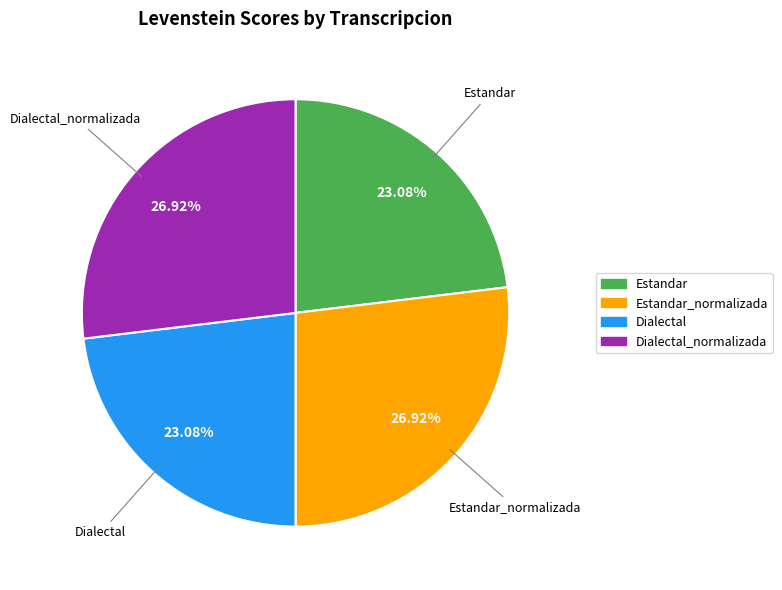

Does any single category account for the majority?

No